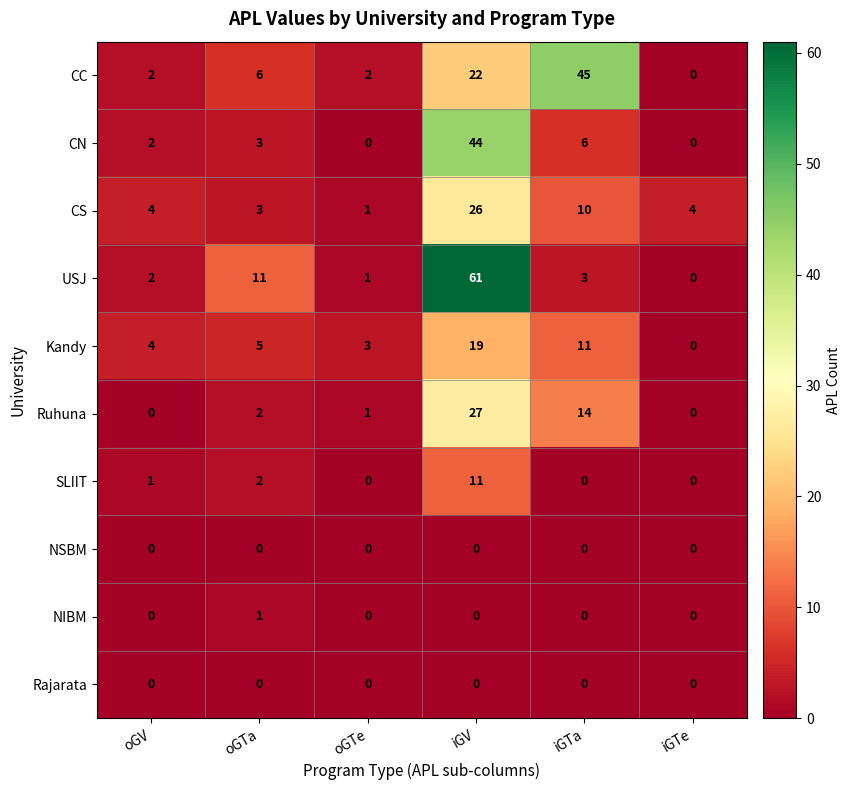

Where is CN nearest to the value 22?

iGTa